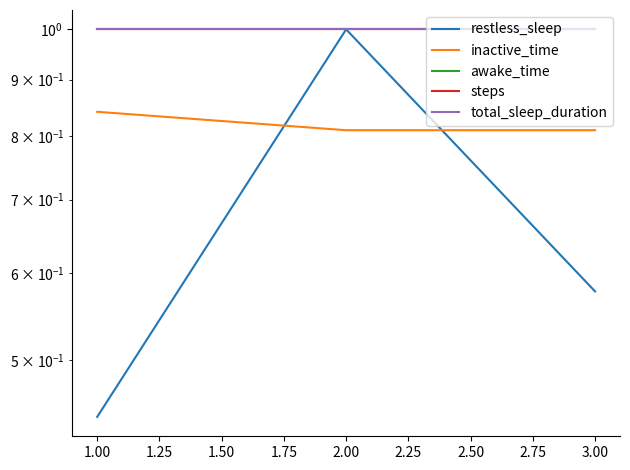

What is the greatest value displayed?

1.0